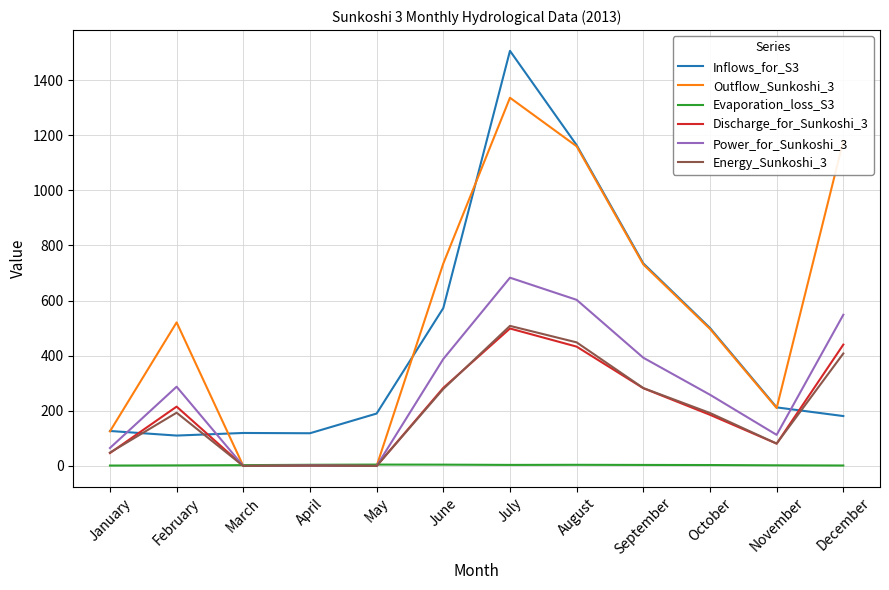

What is the sum of all Discharge_for_Sunkoshi_3 values?

2467.4